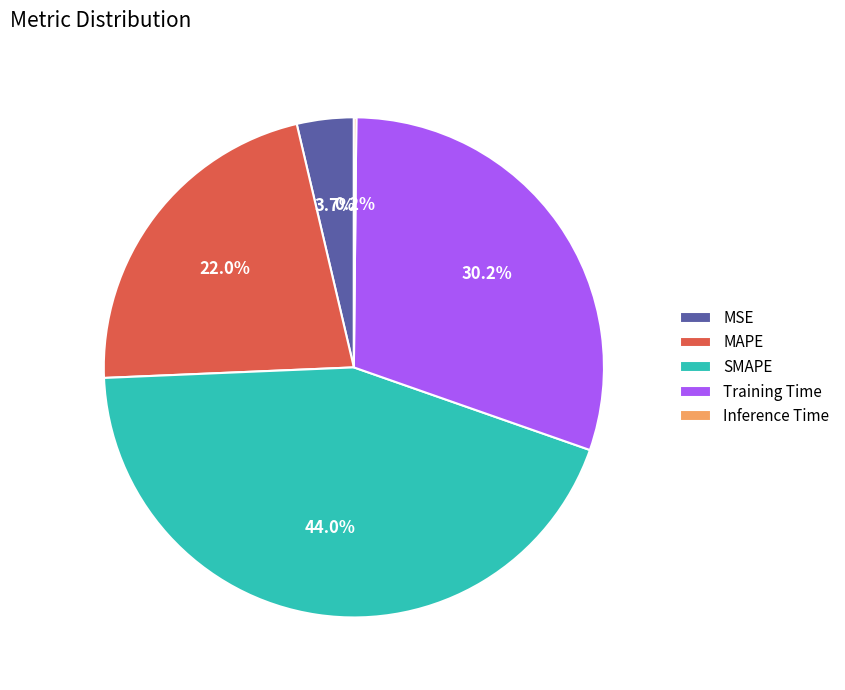

Combined, what portion of the pie is MAPE and MSE?

25.7%